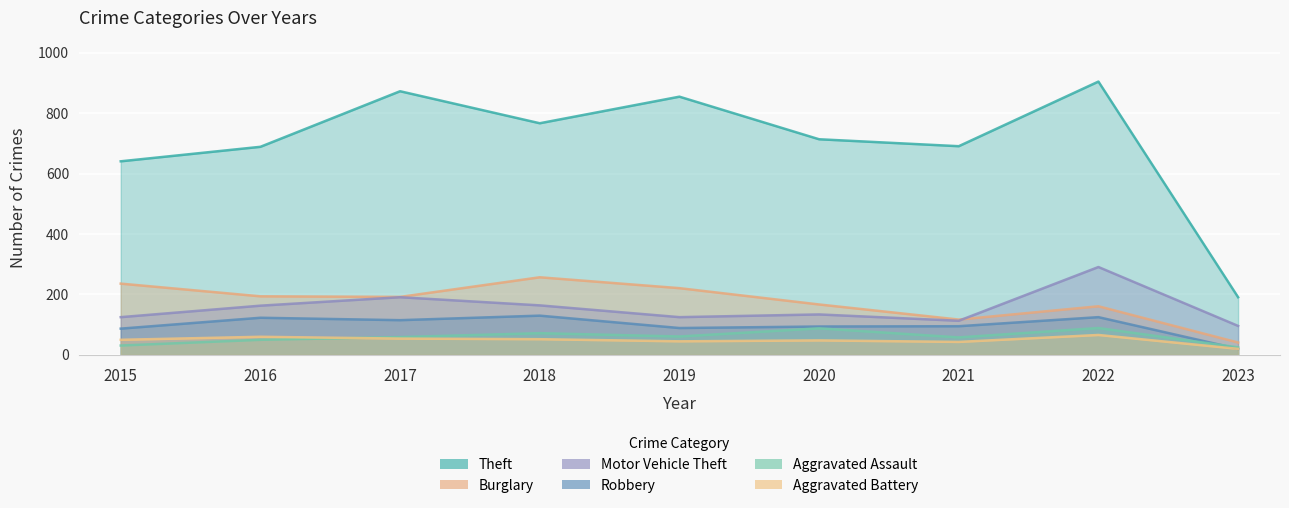

Rank the series by their maximum value, from lowest to highest.

Aggravated Battery, Aggravated Assault, Robbery, Burglary, Motor Vehicle Theft, Theft